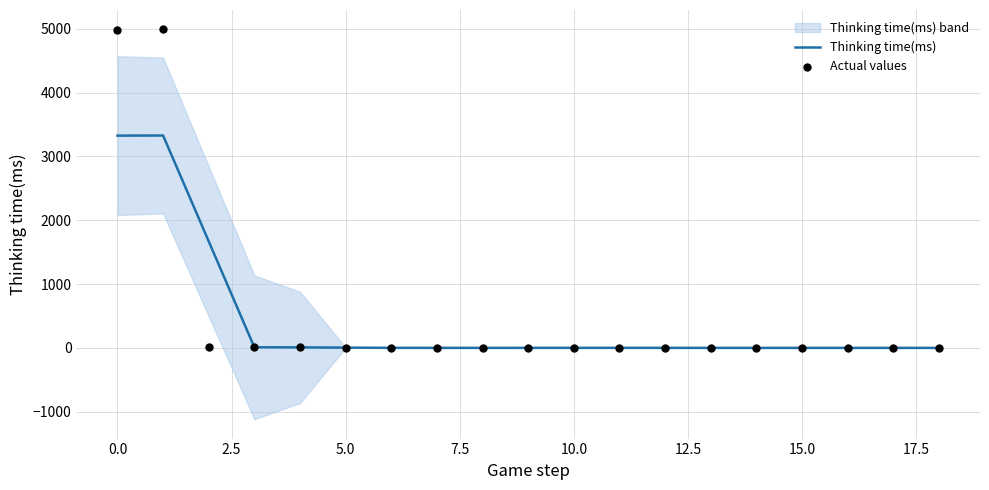

Which series reaches the maximum Y coordinate?

Actual values